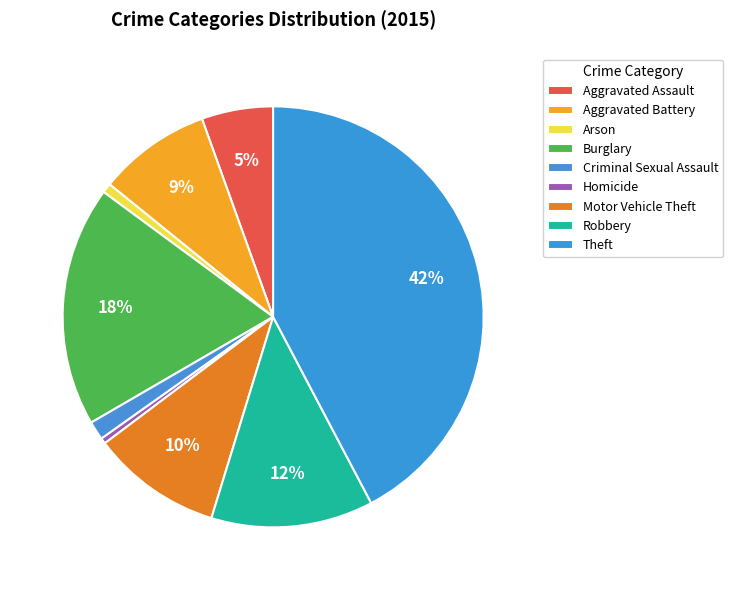

Is there any slice that represents more than half of the pie?

No